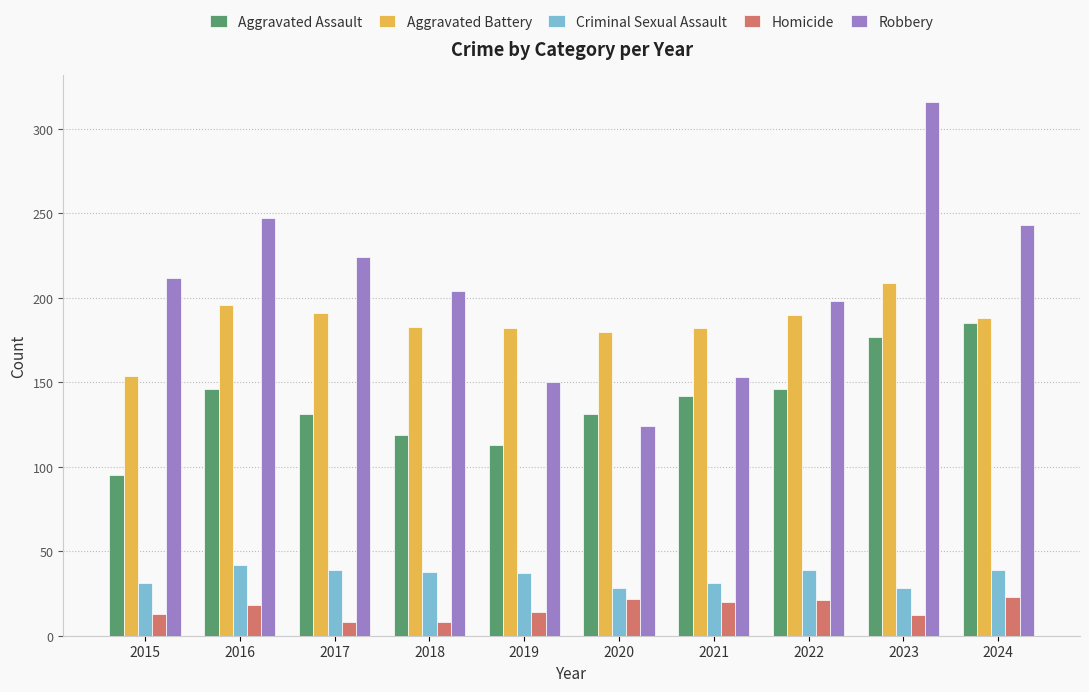

At 2023, list the series in order from smallest to largest.

Homicide, Criminal Sexual Assault, Aggravated Assault, Aggravated Battery, Robbery